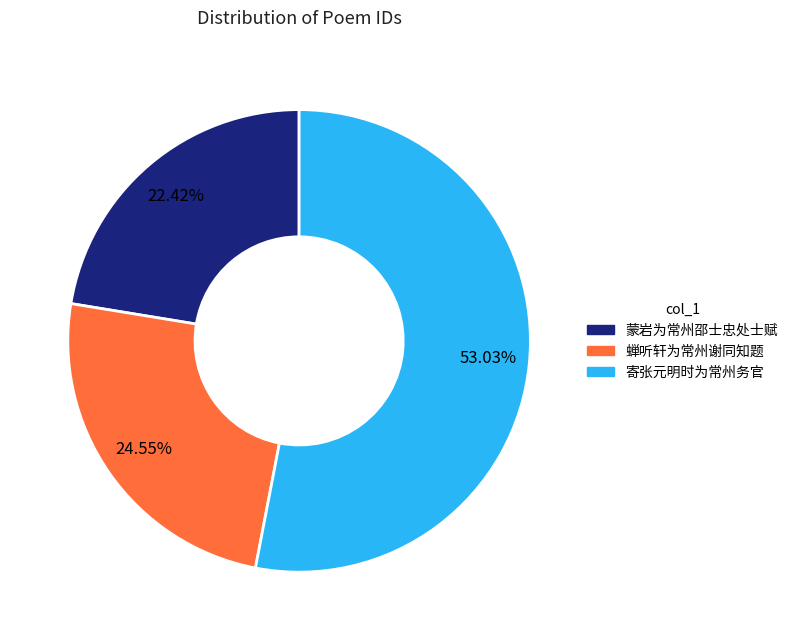

Is 寄张元明时为常州务官 the majority of the pie?

Yes